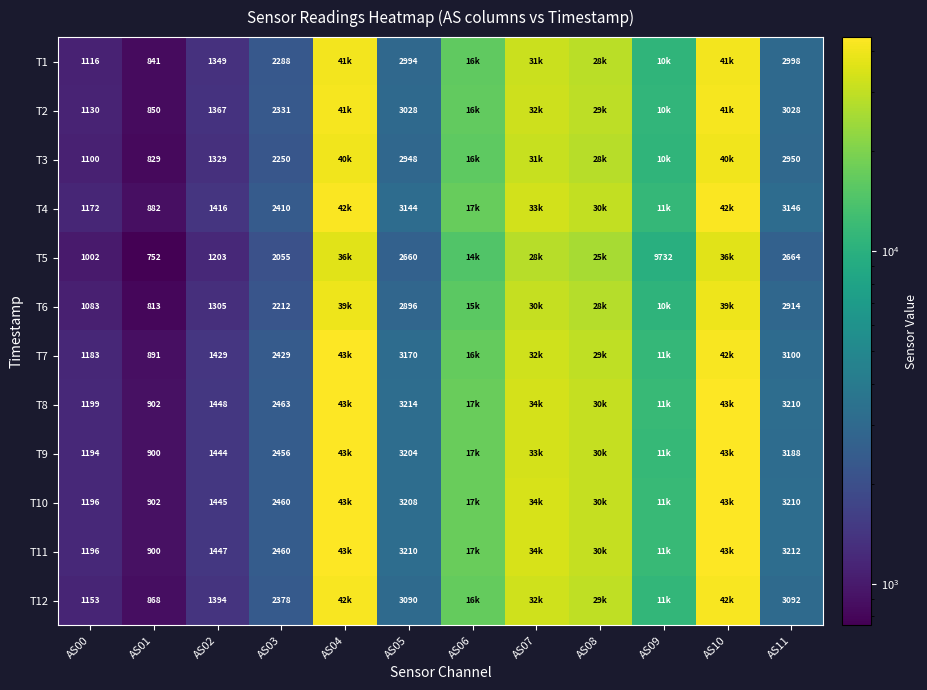

What is the difference between the highest and lowest values at AS00?

197